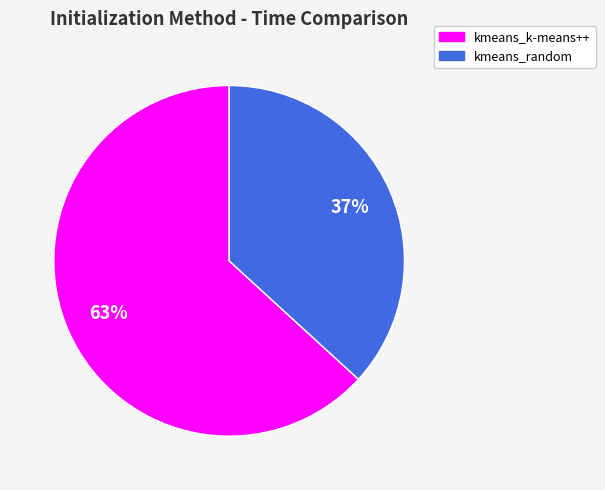

Which slice represents more than half of the pie?

kmeans_k-means++